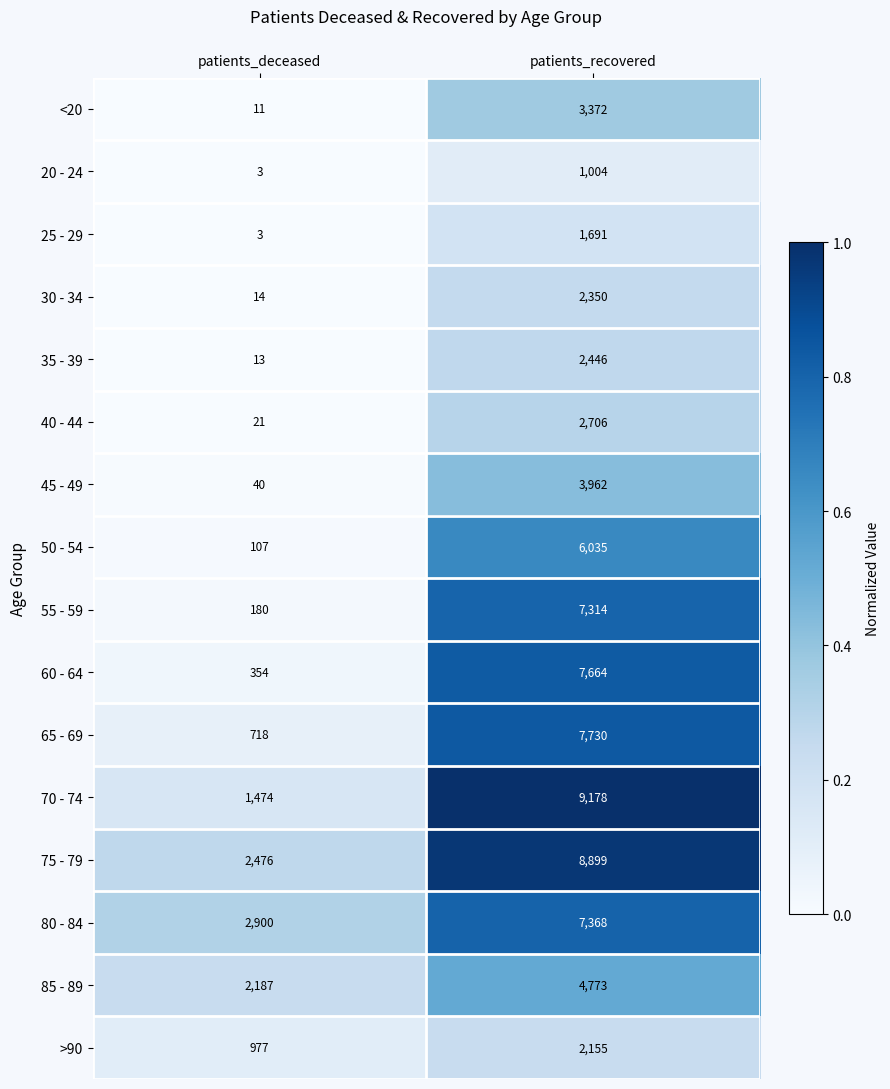

At which category is the sum across all series the highest?

patients_recovered